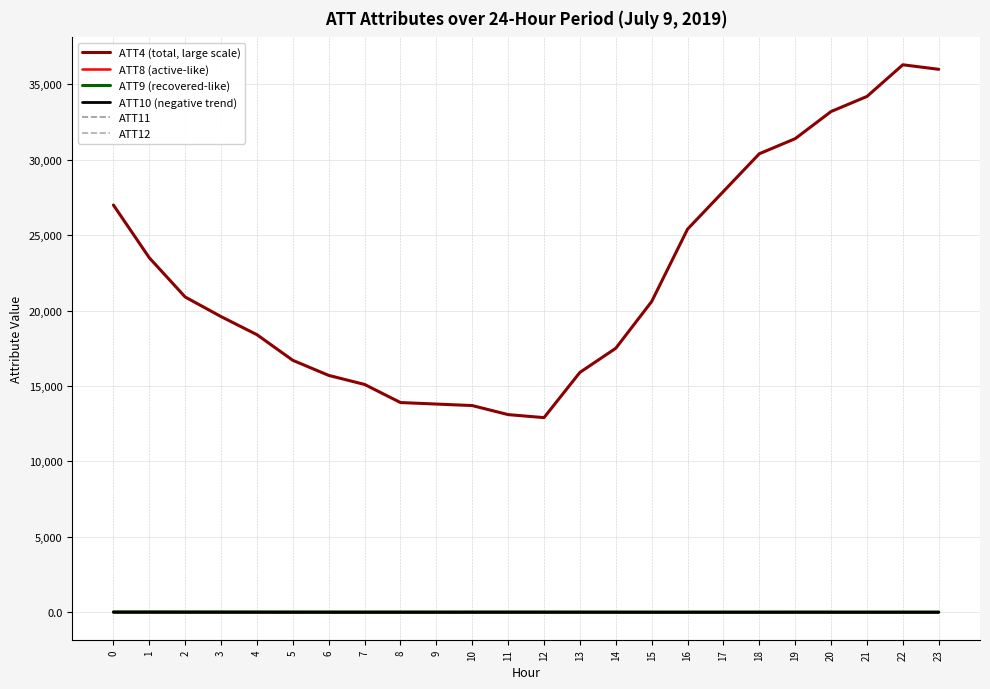

List the series in order of their peak value, lowest first.

ATT10 (negative trend), ATT12, ATT8 (active-like), ATT11, ATT9 (recovered-like), ATT4 (total, large scale)